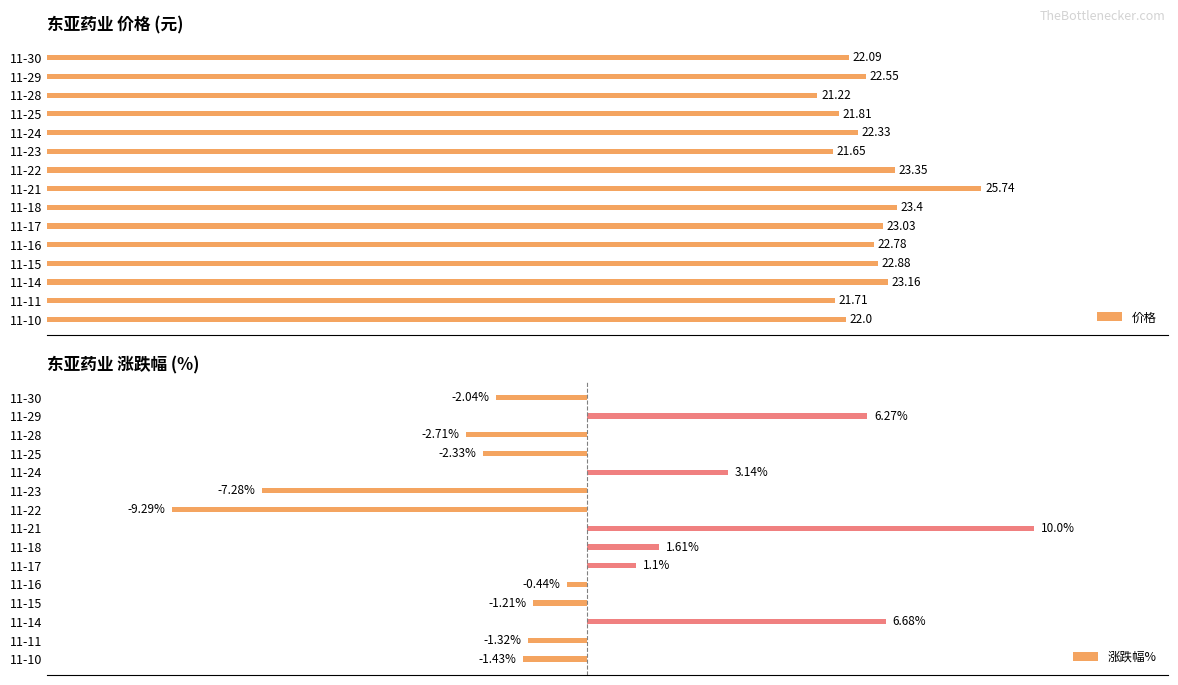

At which label is 价格 closest to 23?

11-17